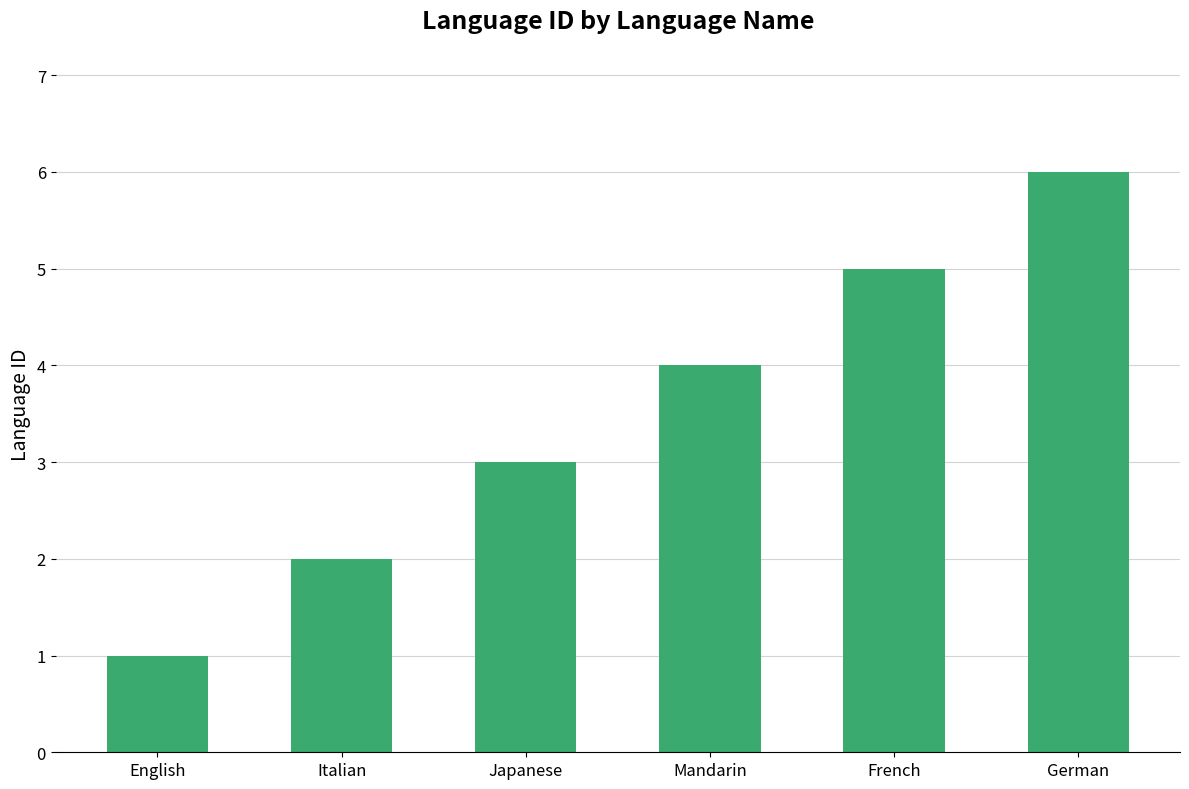

What is the label of the 5th bar from the left?

French